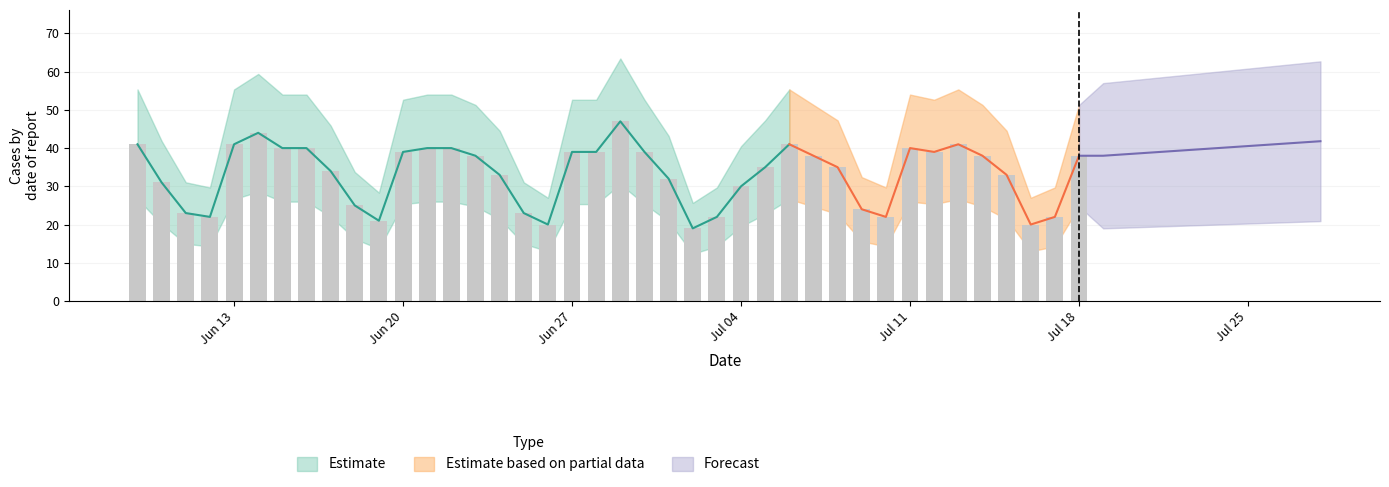

What is the difference between the second highest and minimum values?

25